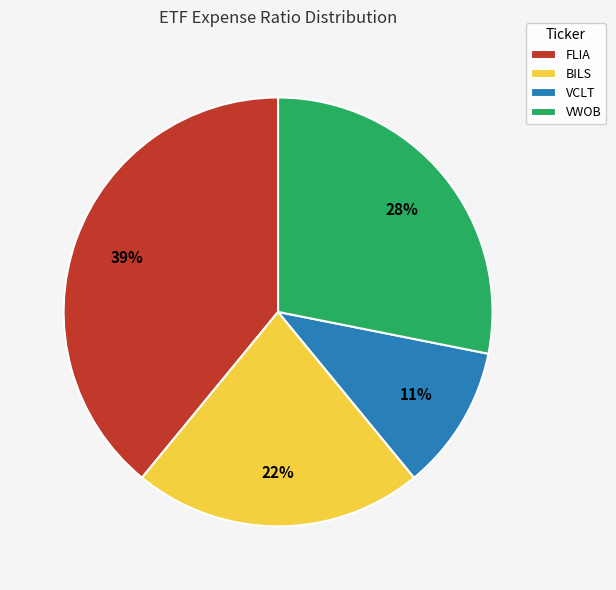

To the nearest percent, what portion does BILS represent?

22%